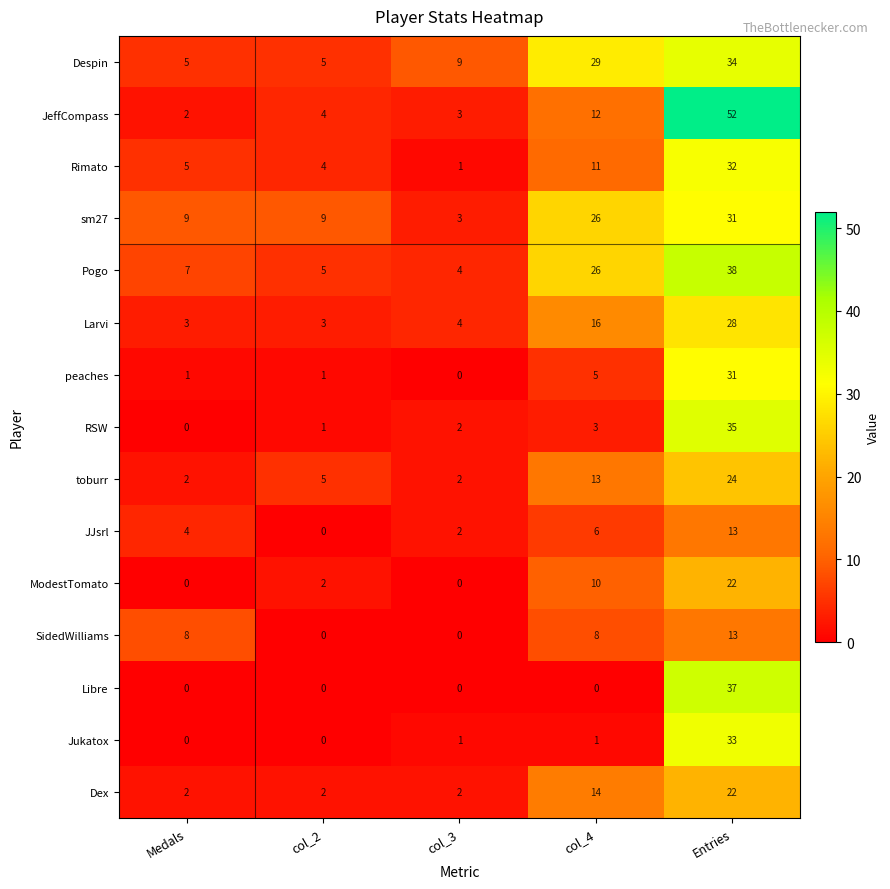

How many distinct data groups are displayed?

15